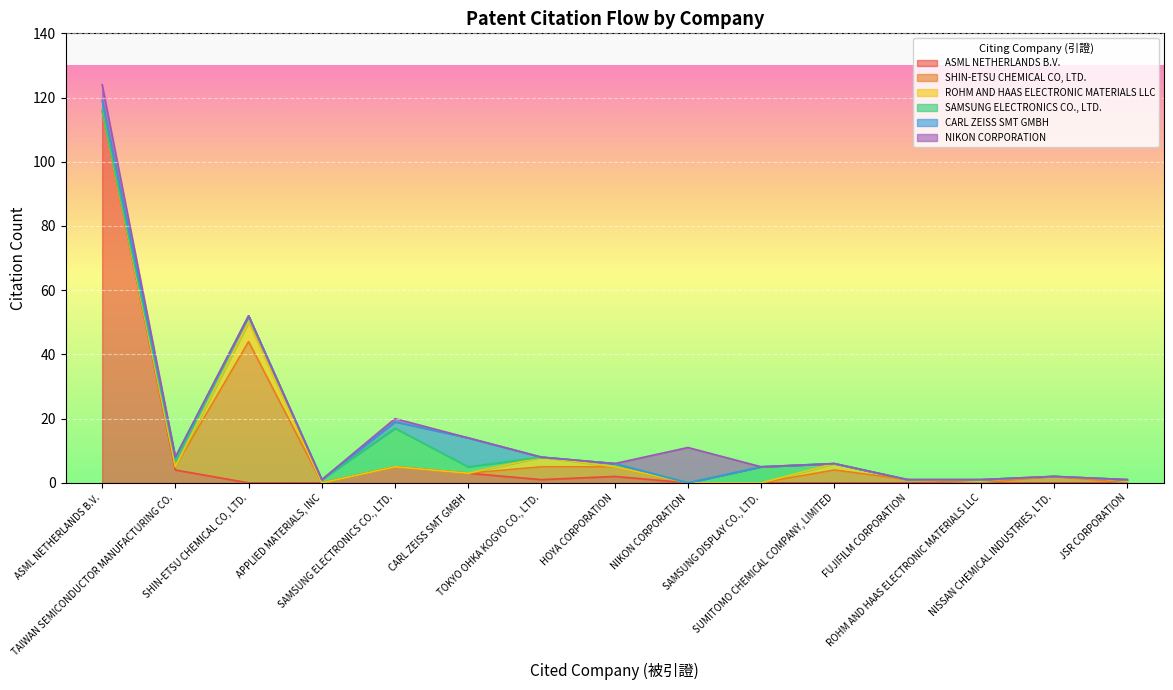

Rank the series at SAMSUNG ELECTRONICS CO., LTD. from lowest to highest value.

SHIN-ETSU CHEMICAL CO, LTD., ROHM AND HAAS ELECTRONIC MATERIALS LLC, NIKON CORPORATION, CARL ZEISS SMT GMBH, ASML NETHERLANDS B.V., SAMSUNG ELECTRONICS CO., LTD.